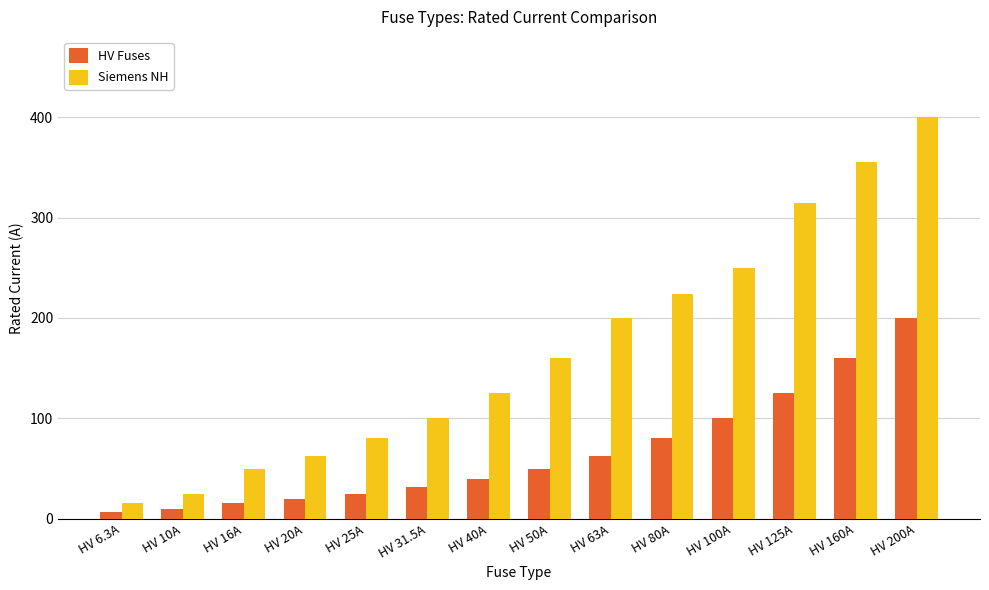

Between HV 10A and HV 16A, which series saw the biggest shift?

Siemens NH